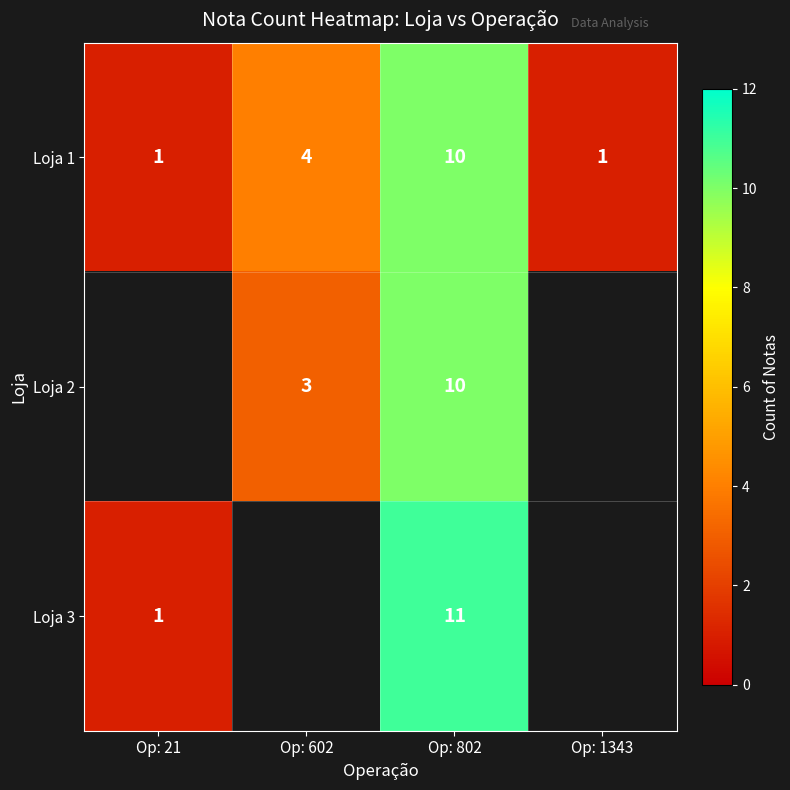

What is the difference between the maximum and second lowest values in the Loja 1 series?

9